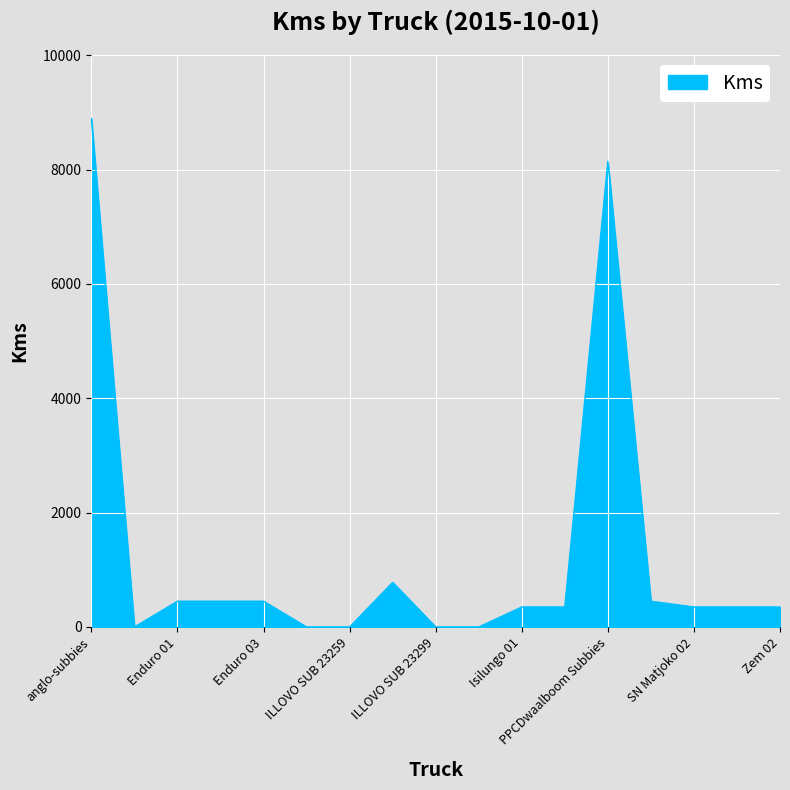

What is the maximum value shown in the chart?

8895